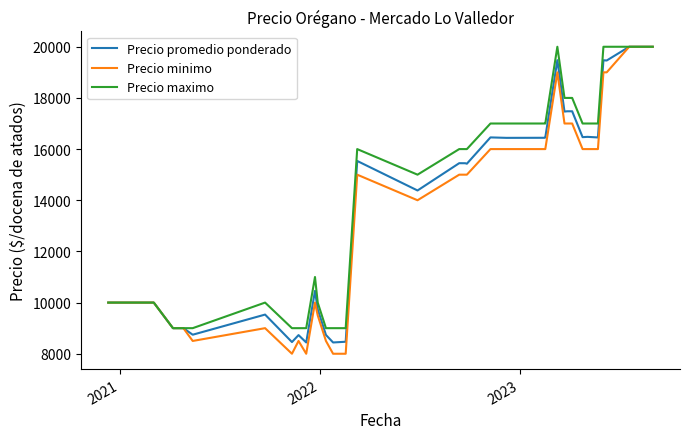

What is the difference between the second highest and minimum values in the Precio minimo series?

12000